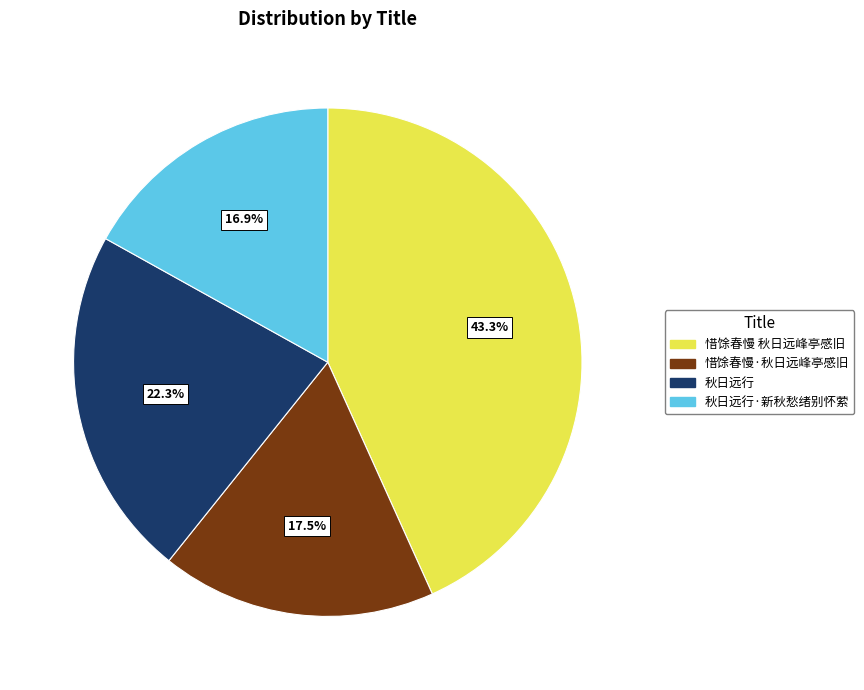

To the nearest percent, what portion does 惜馀春慢 秋日远峰亭感旧 represent?

43%